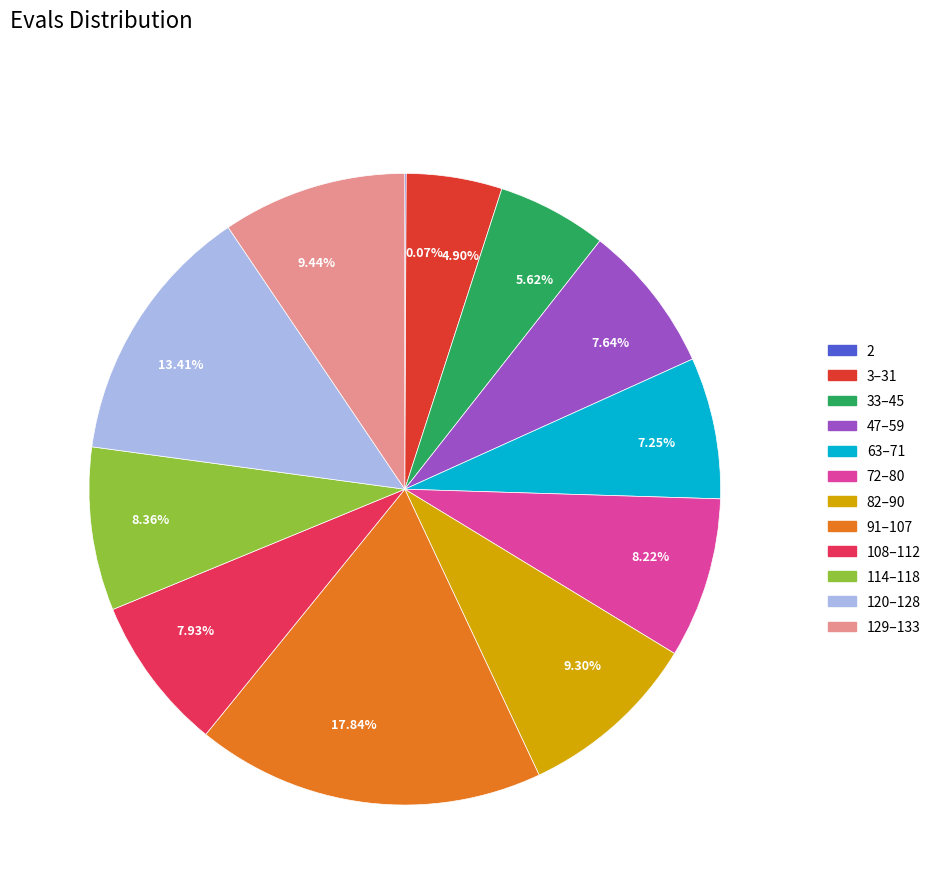

Do 114–118 and 91–107 together represent more than half of the pie?

No